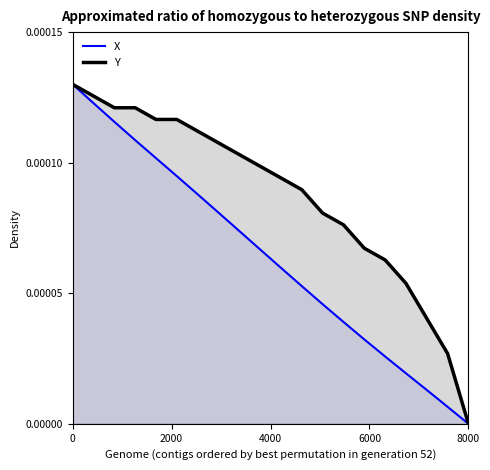

Which category has the lowest value in the Y series?

8000